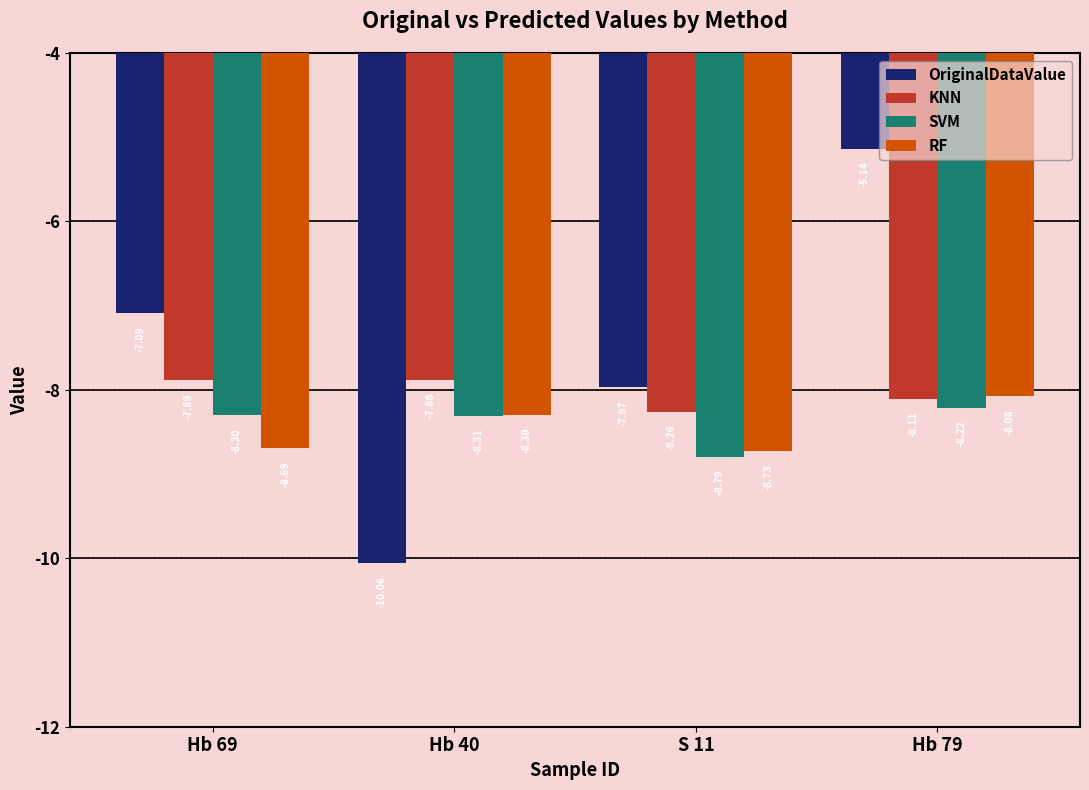

Rank the series by their maximum value, from lowest to highest.

SVM, RF, KNN, OriginalDataValue